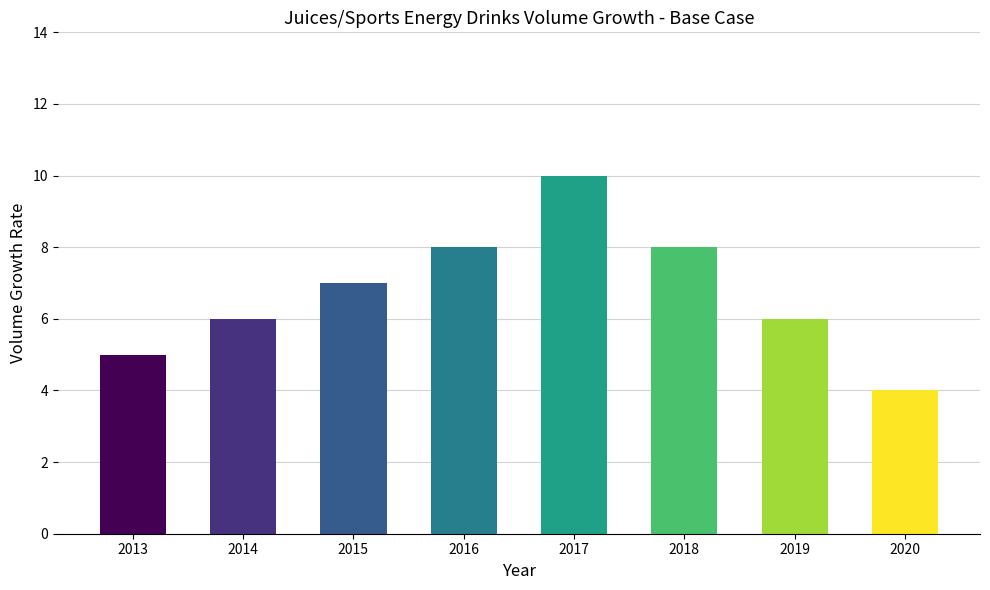

The value at 2017 is 0.0. True or false?

False